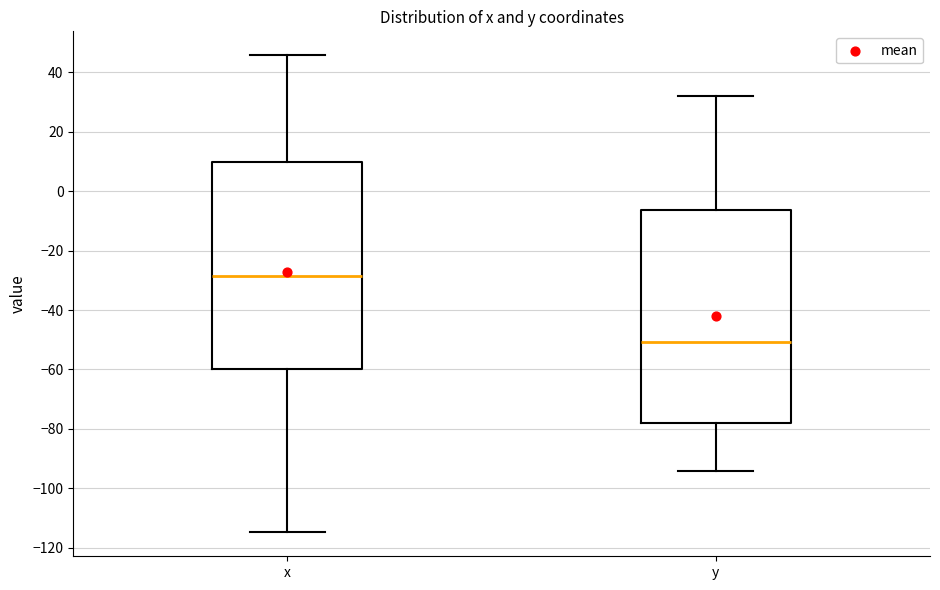

Comparing the boxes themselves (not the whiskers), which one is the tallest?

y